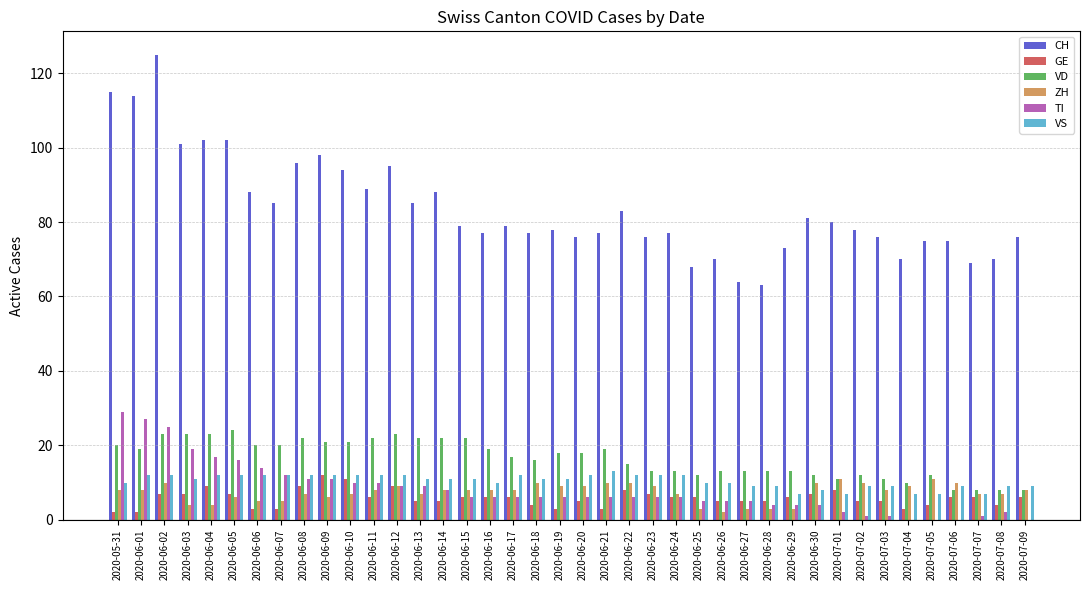

What is the sum of the VD values at 2020-06-07 and 2020-06-12?

43